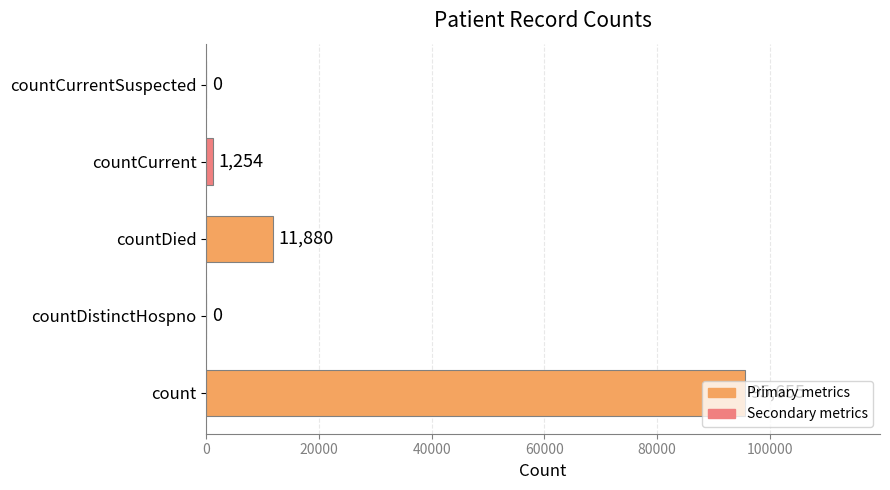

How many series are shown in this chart?

1